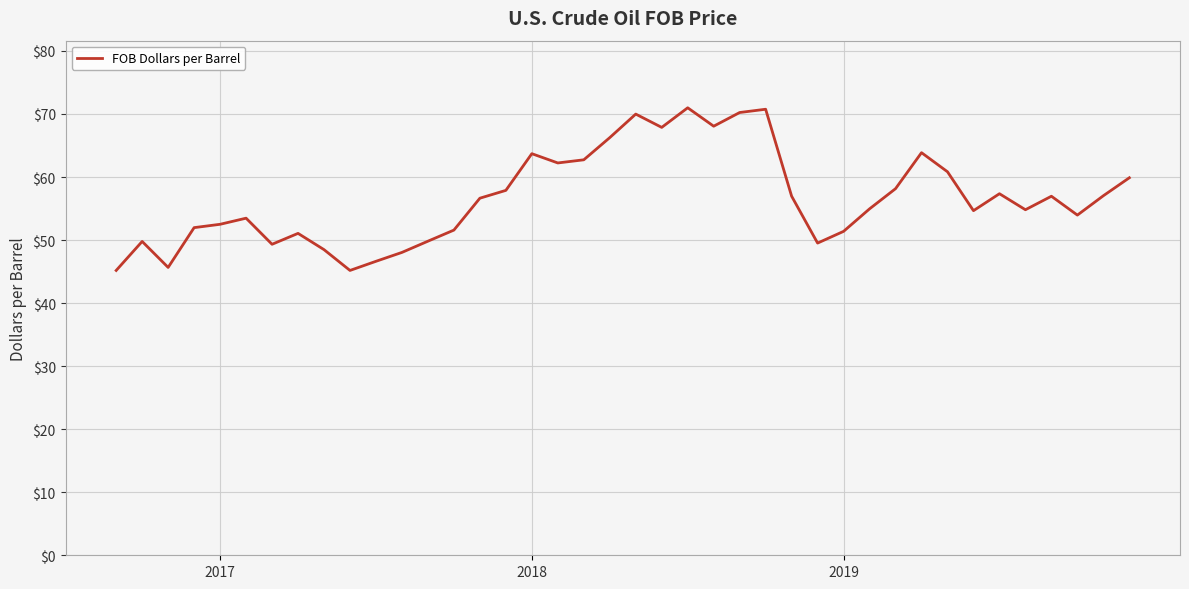

What is the greatest value displayed?

71.0